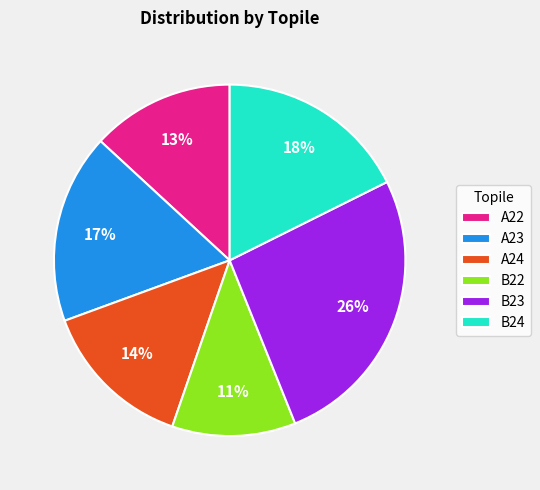

How many slices are in this pie chart?

6